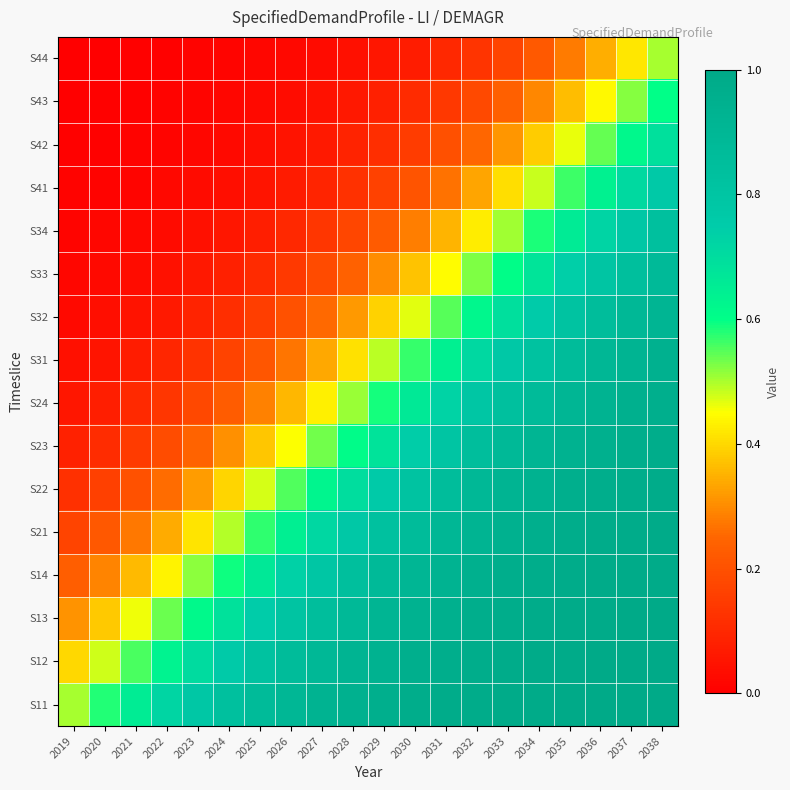

List the series in order of their peak value, highest first.

S11, S12, S13, S14, S21, S22, S23, S24, S31, S32, S33, S34, S41, S42, S43, S44